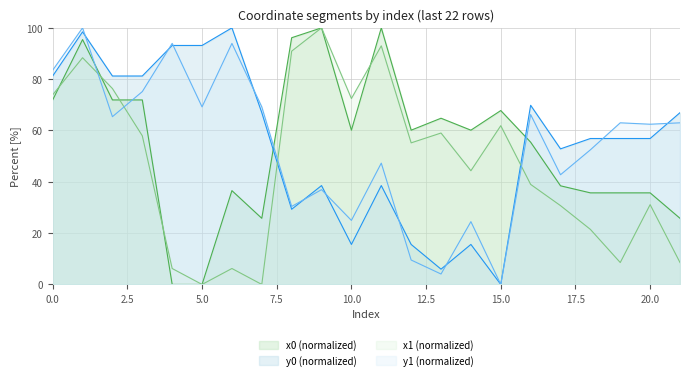

What is the sum of the y0 values at 14 and 4?

108.7